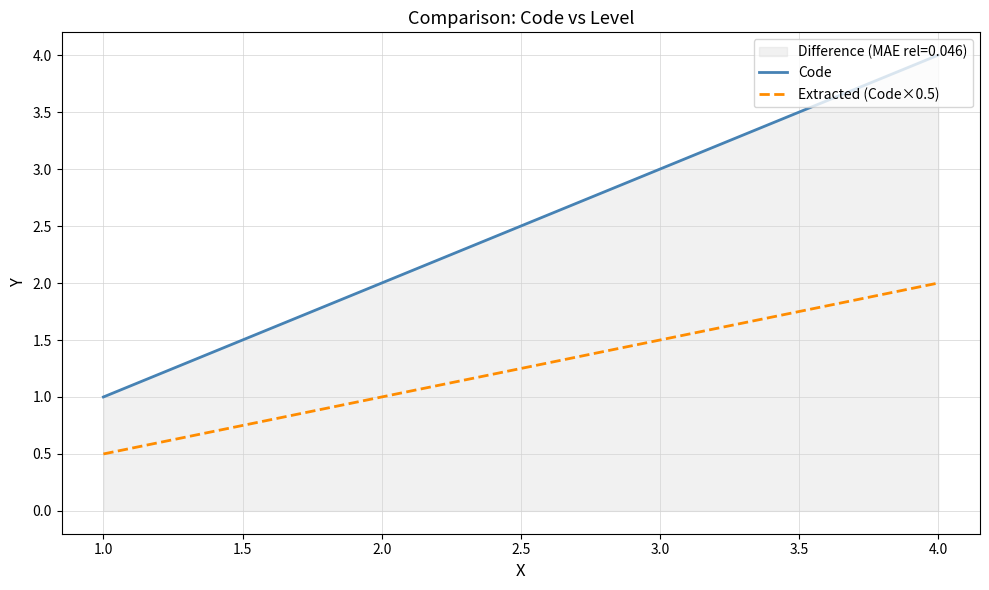

Between 1.0 and 4.0, which series saw the biggest shift?

Code